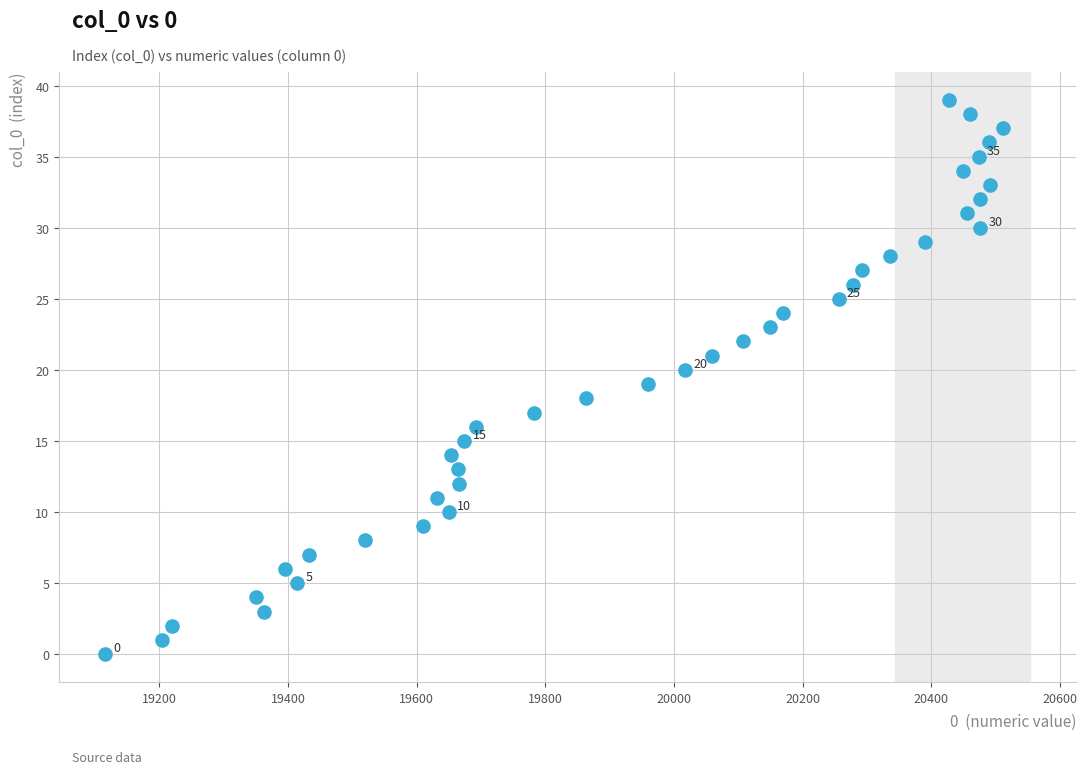

What is the range of X values (max minus min)?

1396